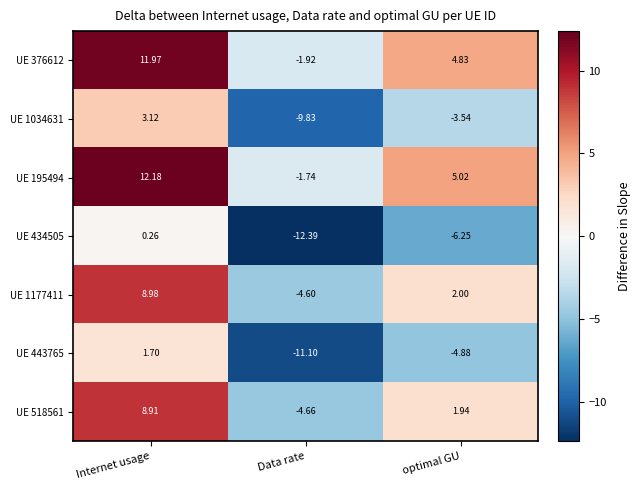

Where is UE 518561 nearest to the value 2?

optimal GU